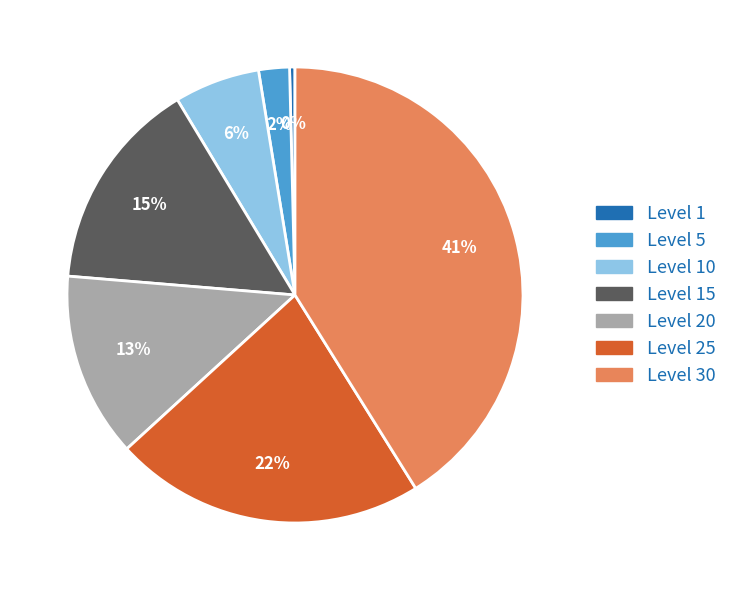

Is there a majority slice in this chart?

No